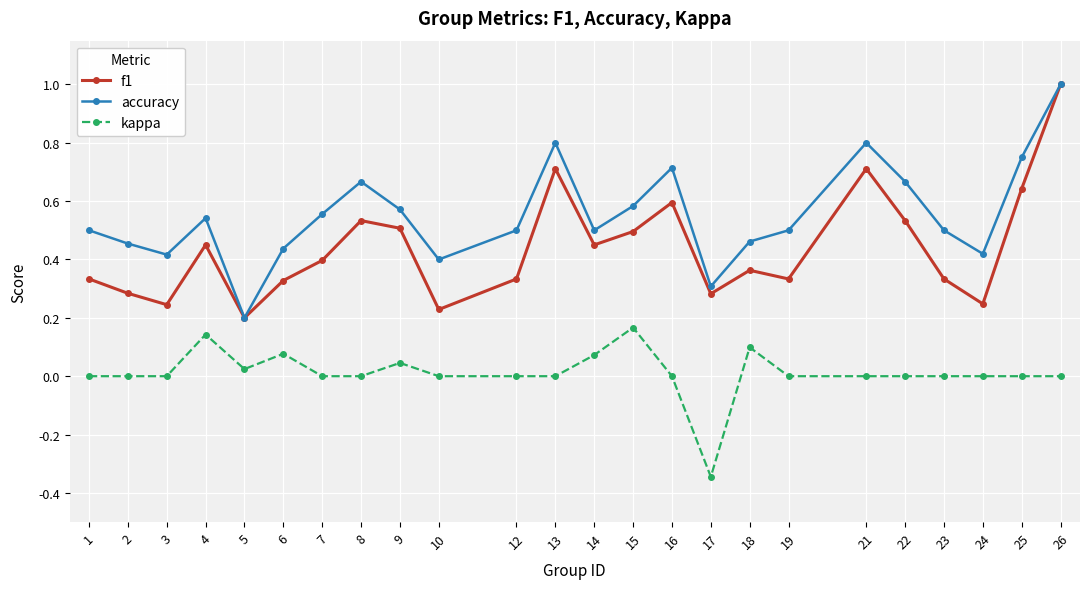

Which series has the largest total across all categories?

accuracy